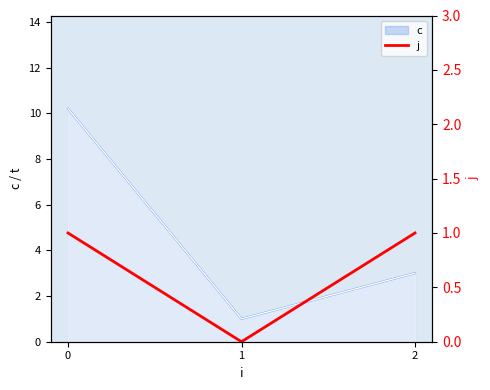

List the labels in order of c value, smallest first.

1, 2, 0